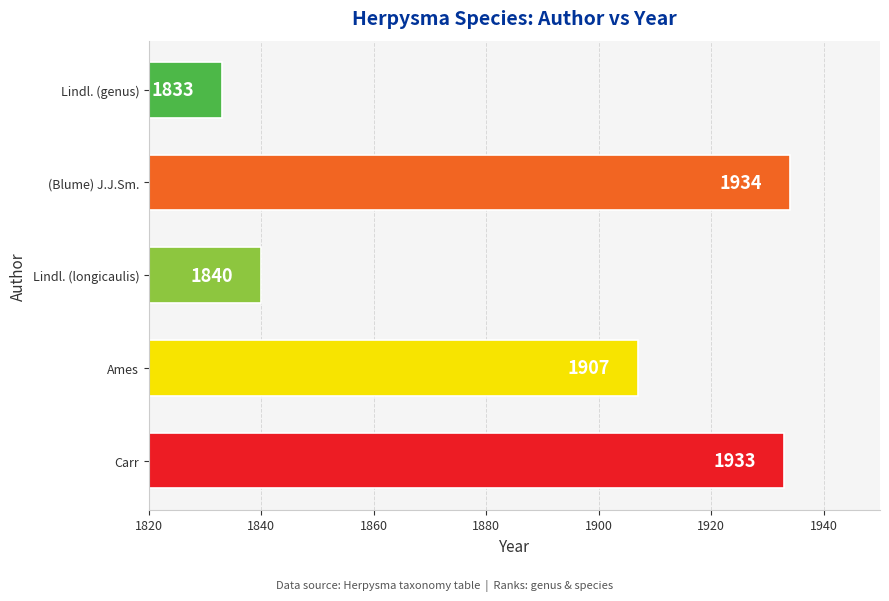

What is the difference between the maximum and minimum values?

101